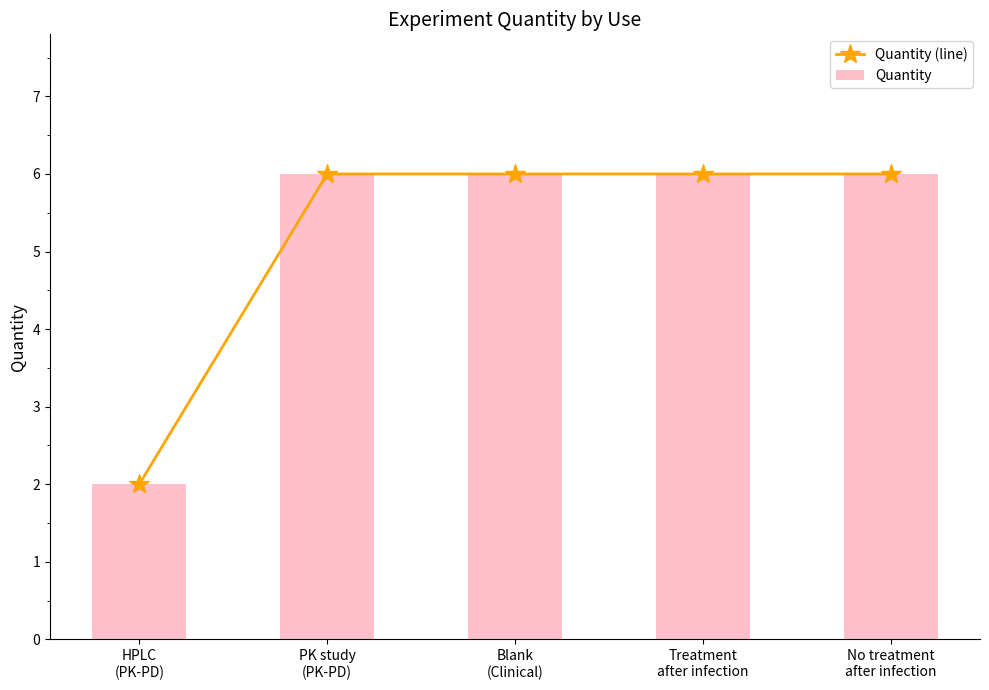

At which label does Quantity (line) reach its minimum?

HPLC
(PK-PD)